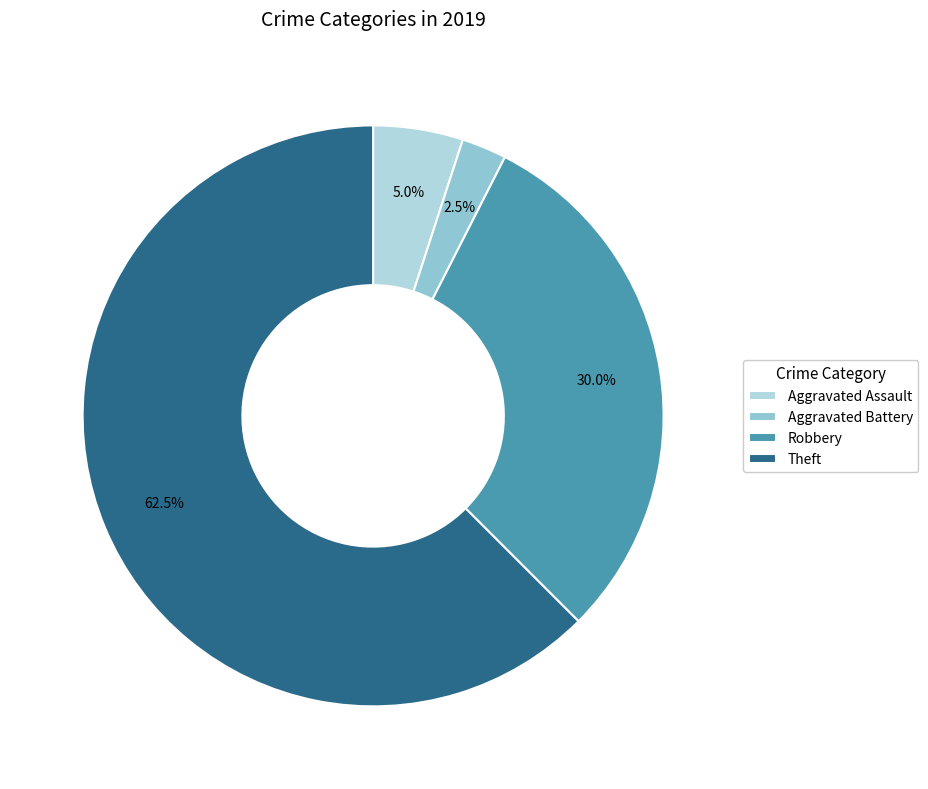

True or false: Aggravated Assault accounts for 5% of the total.

True